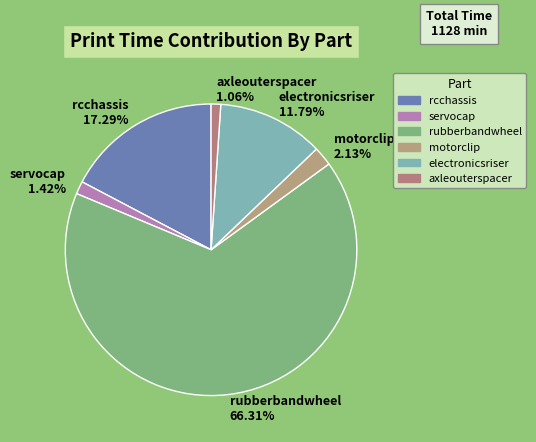

Do rubberbandwheel and electronicsriser together represent more than half of the pie?

Yes